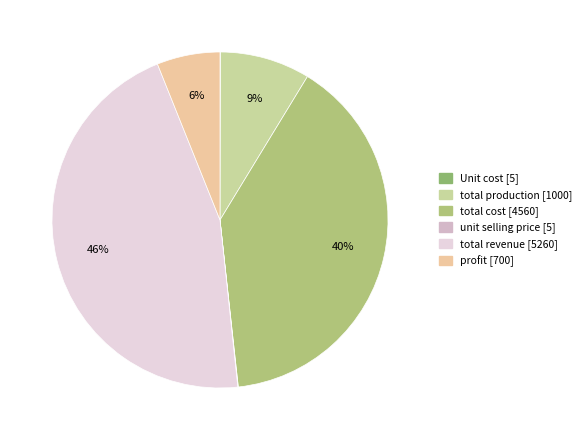

How much of the chart is everything except Unit cost?

100.0%